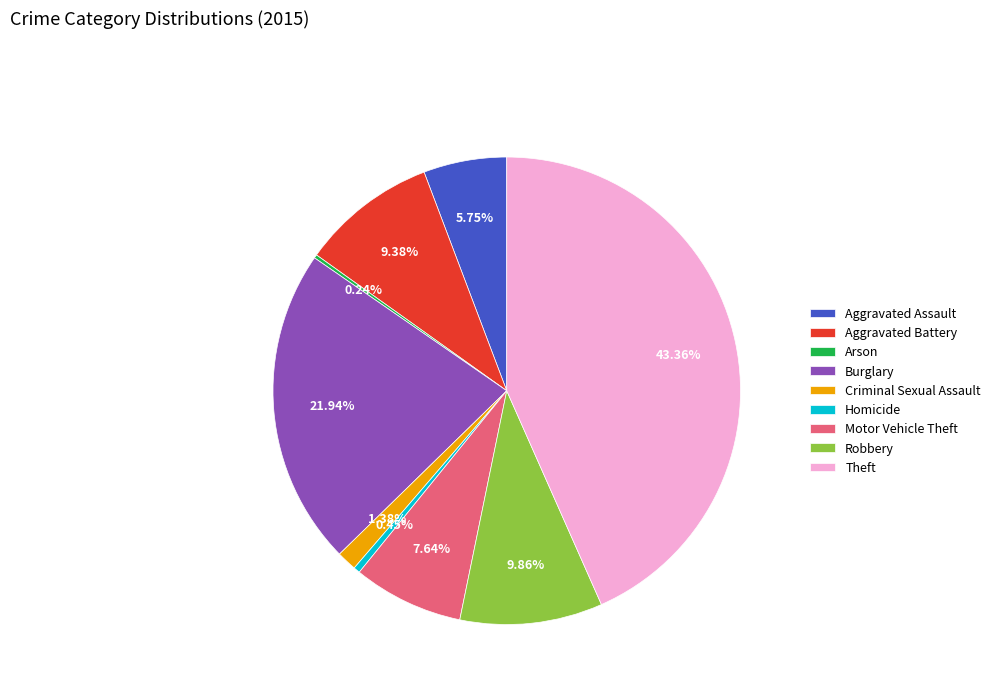

Is there a majority slice in this chart?

No